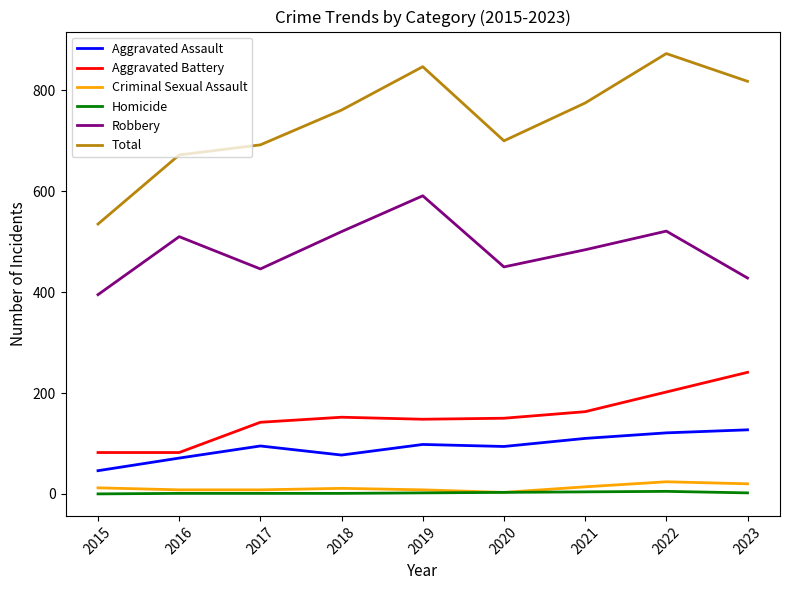

The value of Homicide at 2022 is 5. True or false?

True